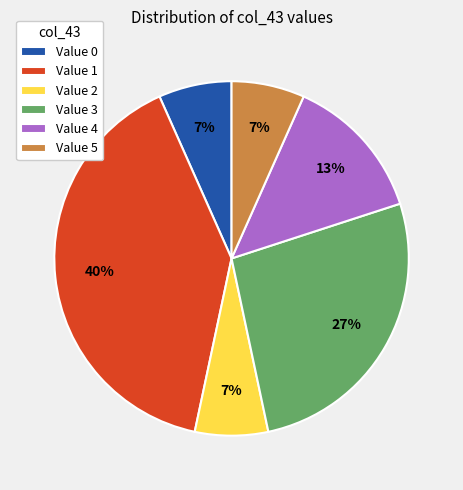

Does Value 5 account for over 50% of the chart?

No